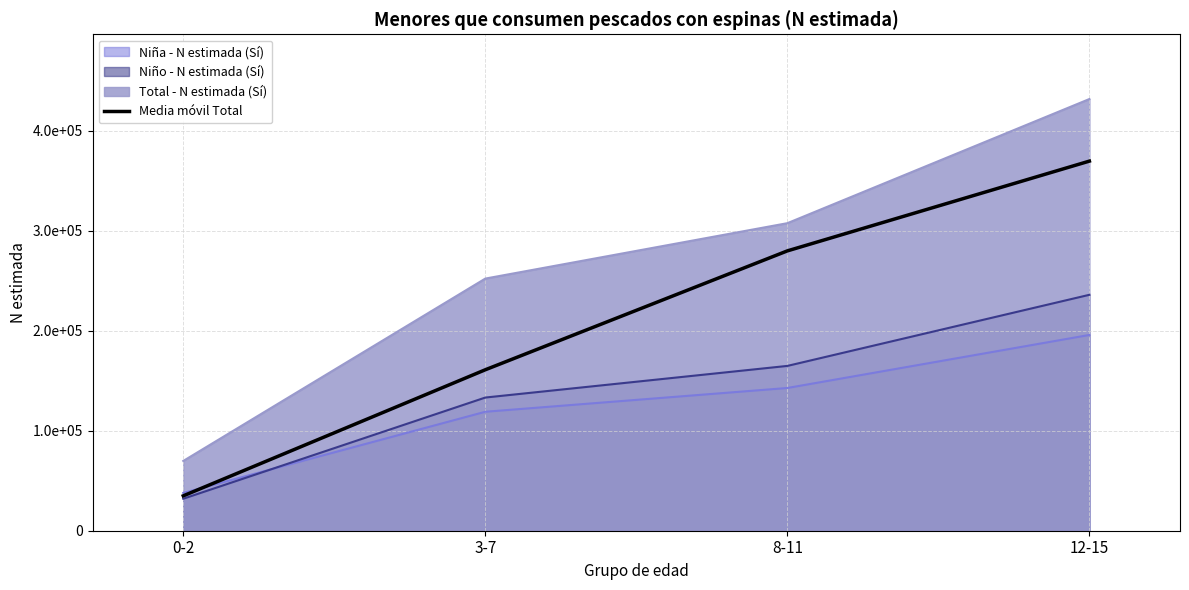

What are all the series names shown in the legend?

Niña - N estimada (Sí), Niño - N estimada (Sí), Total - N estimada (Sí), Media móvil Total